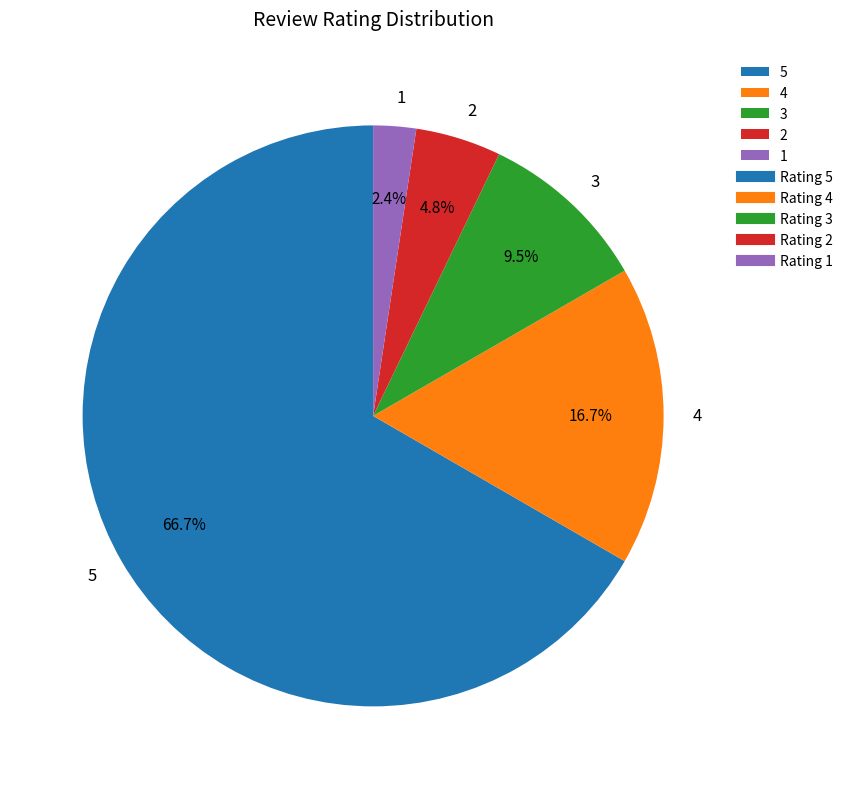

To the nearest percent, what is the difference between the 1 and 4 slice percentages?

14%